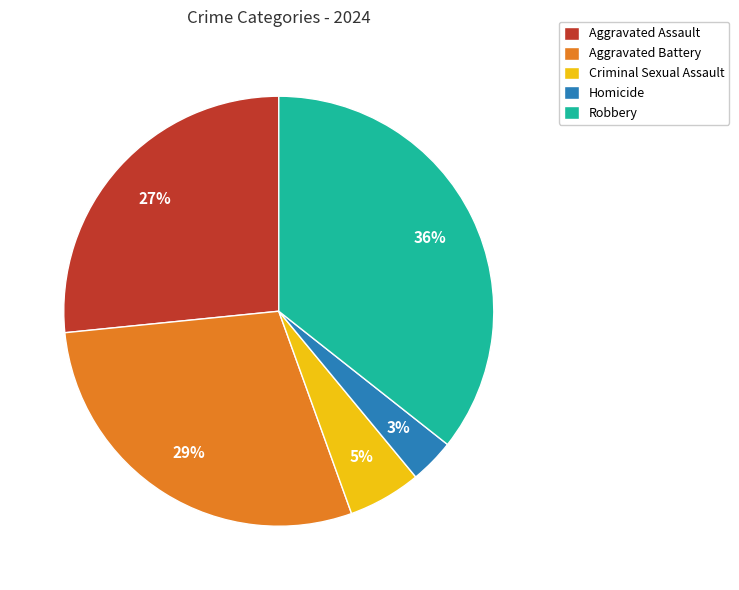

Which has a higher value, Criminal Sexual Assault or Homicide?

Criminal Sexual Assault